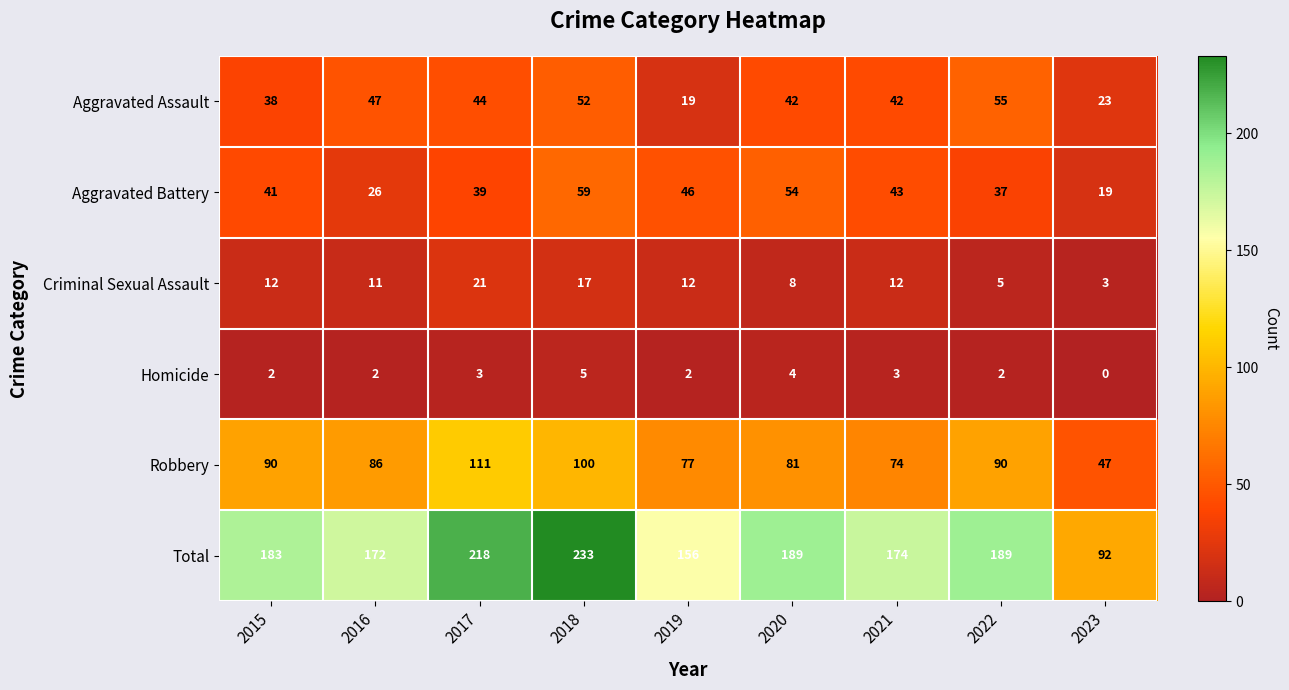

What is the highest value of the Aggravated Battery series?

59